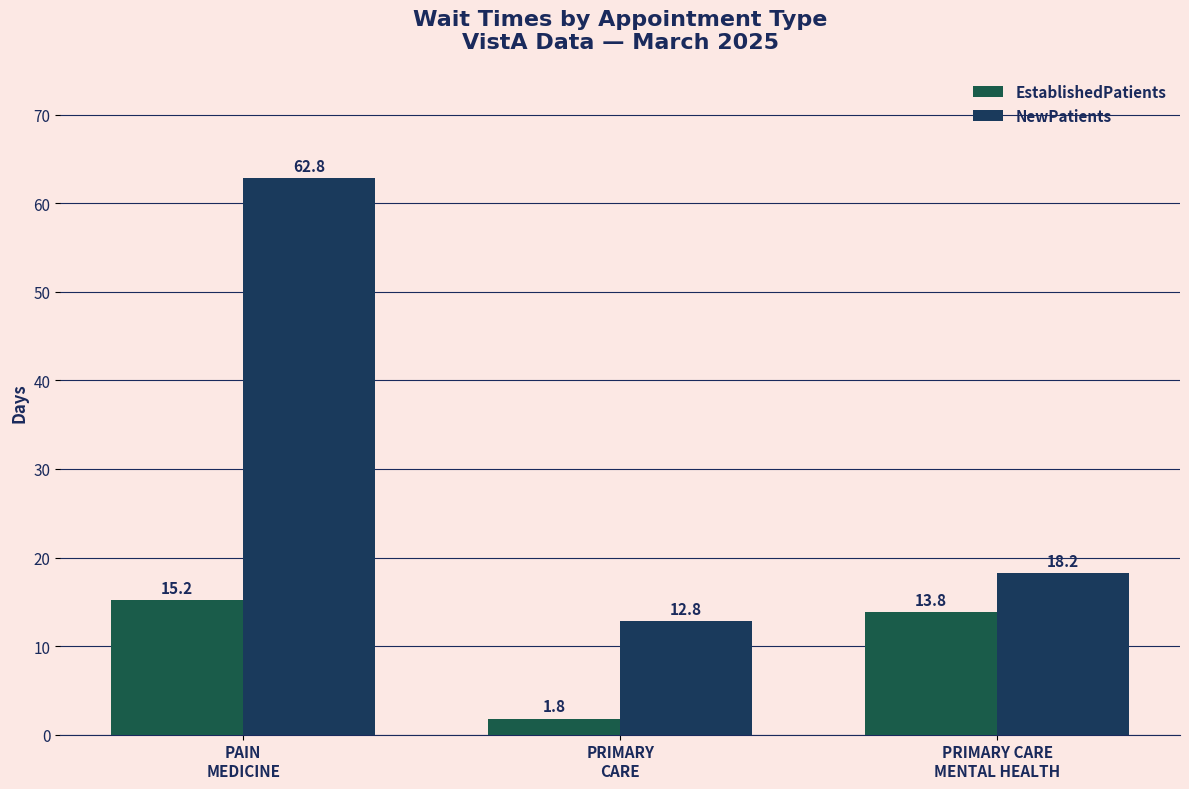

What is the smallest value displayed?

1.8